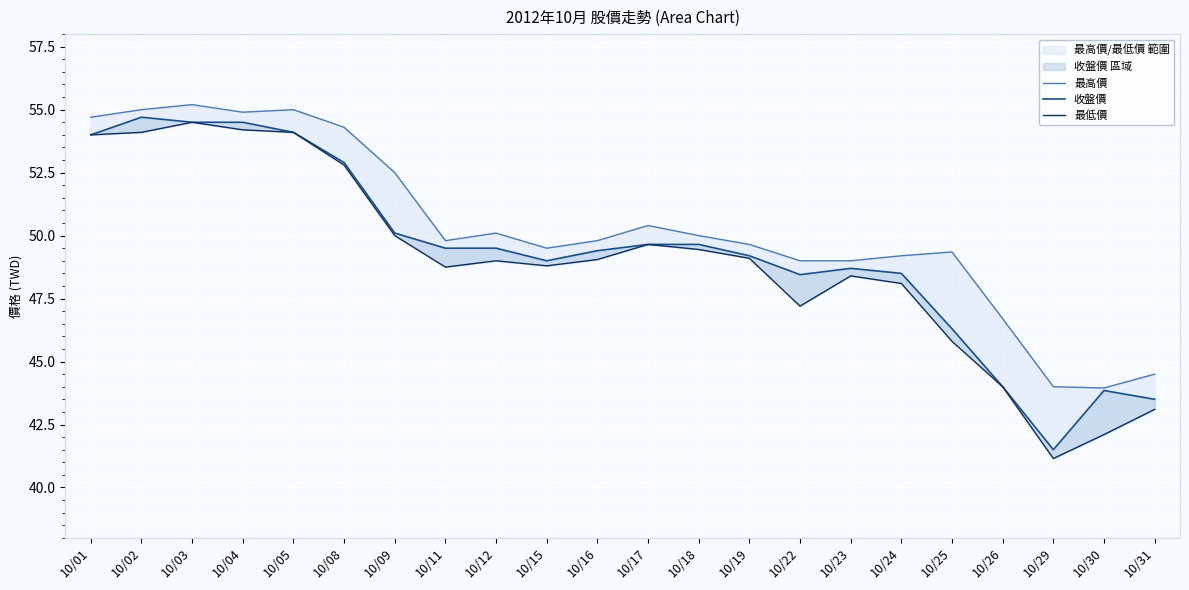

What is the total value across all series at 10/22?

144.7